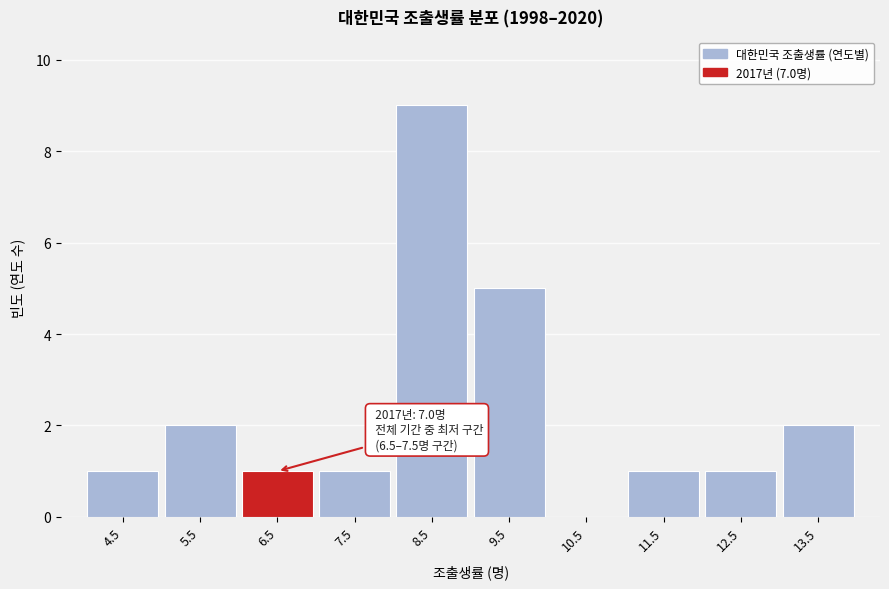

Reading right to left, list all the values displayed in this chart.

13.5=2	12.5=1	11.5=1	10.5=0	9.5=5	8.5=9	7.5=1	6.5=1	5.5=2	4.5=1